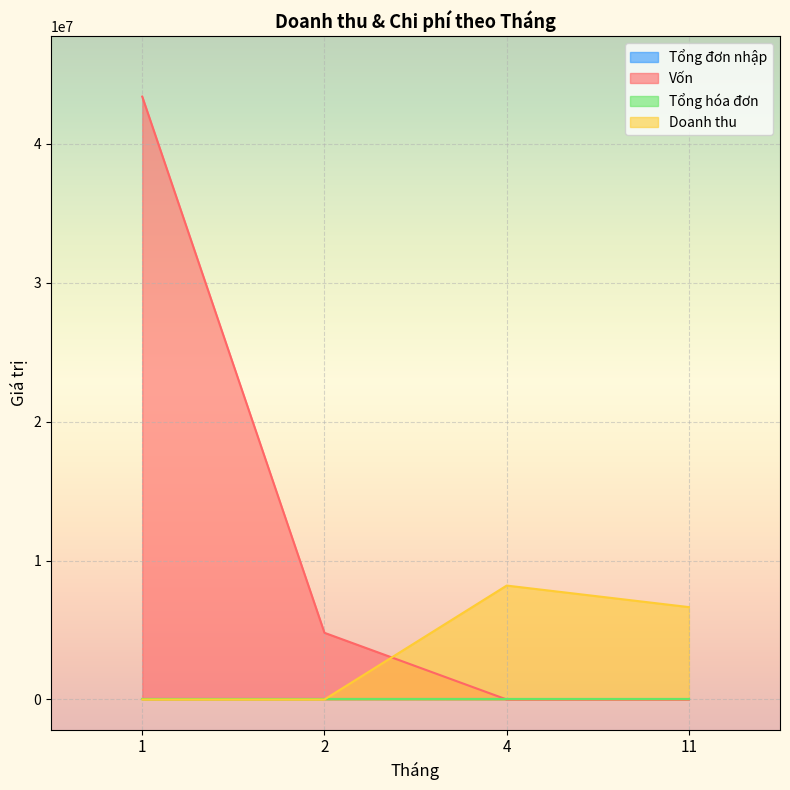

How many values in the Tổng đơn nhập series exceed 1?

1